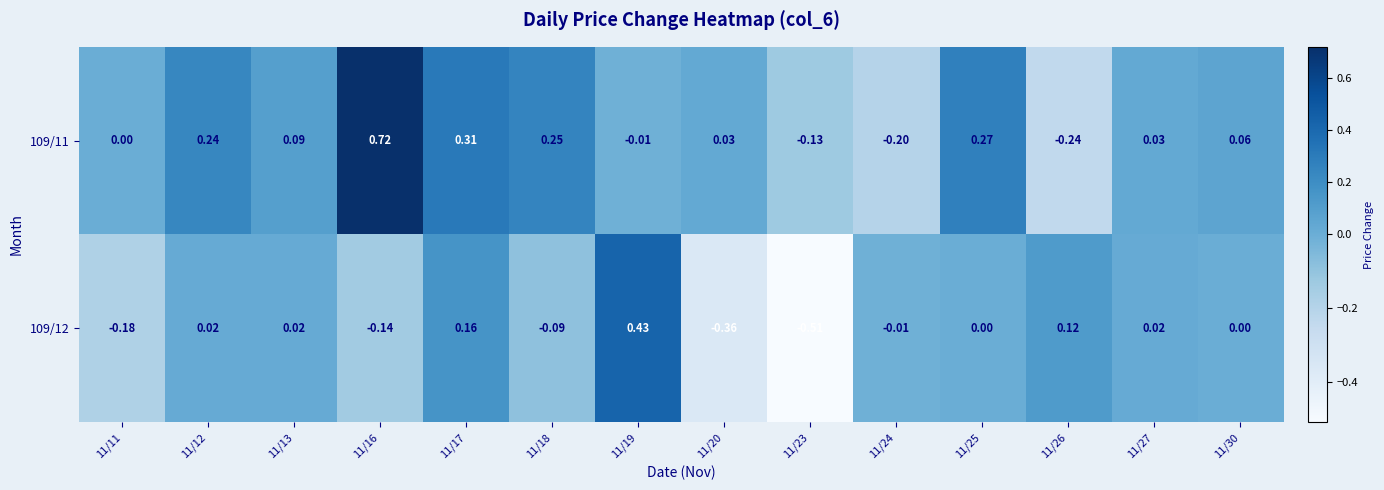

Reading left to right, list all the values displayed in this chart.

109/11: 11/11=0.0	11/12=0.2	11/13=0.1	11/16=0.7	11/17=0.3	11/18=0.2	11/19=-0.0	11/20=0.0	11/23=-0.1	11/24=-0.2	11/25=0.3	11/26=-0.2	11/27=0.0	11/30=0.1
109/12: 11/11=-0.2	11/12=0.0	11/13=0.0	11/16=-0.1	11/17=0.2	11/18=-0.1	11/19=0.4	11/20=-0.4	11/23=-0.5	11/24=-0.0	11/25=0.0	11/26=0.1	11/27=0.0	11/30=0.0